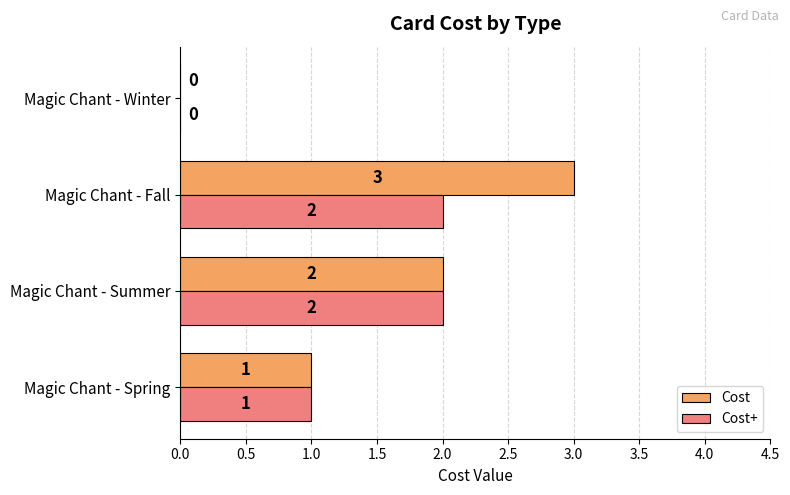

Which series has the largest total across all categories?

Cost